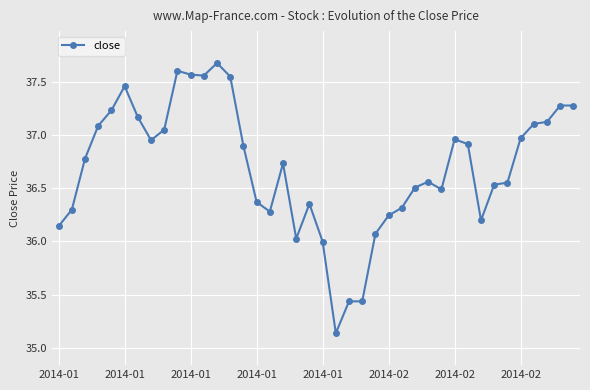

True or false: the data has more than 1 interior local peaks.

True